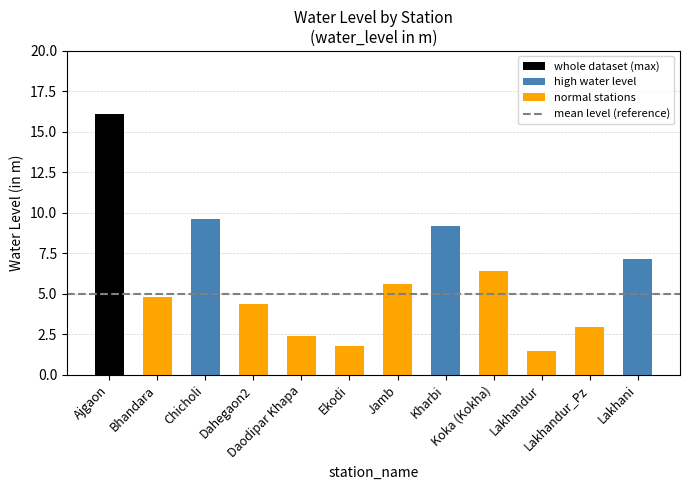

What is the value of the 2nd bar from the left?

4.8